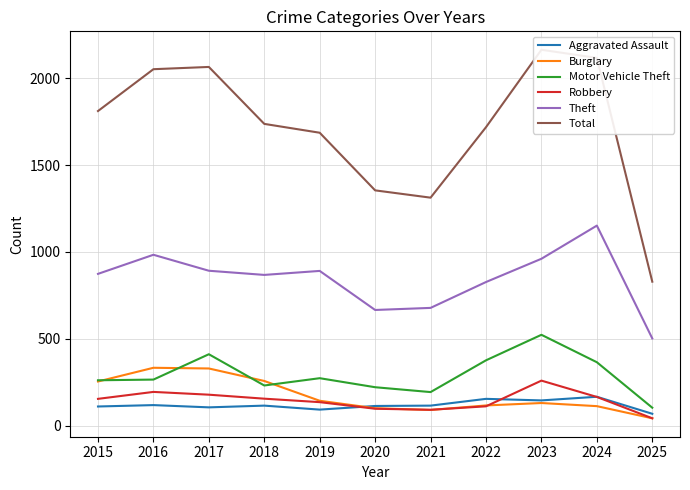

What is the average value of the Total series?

1714